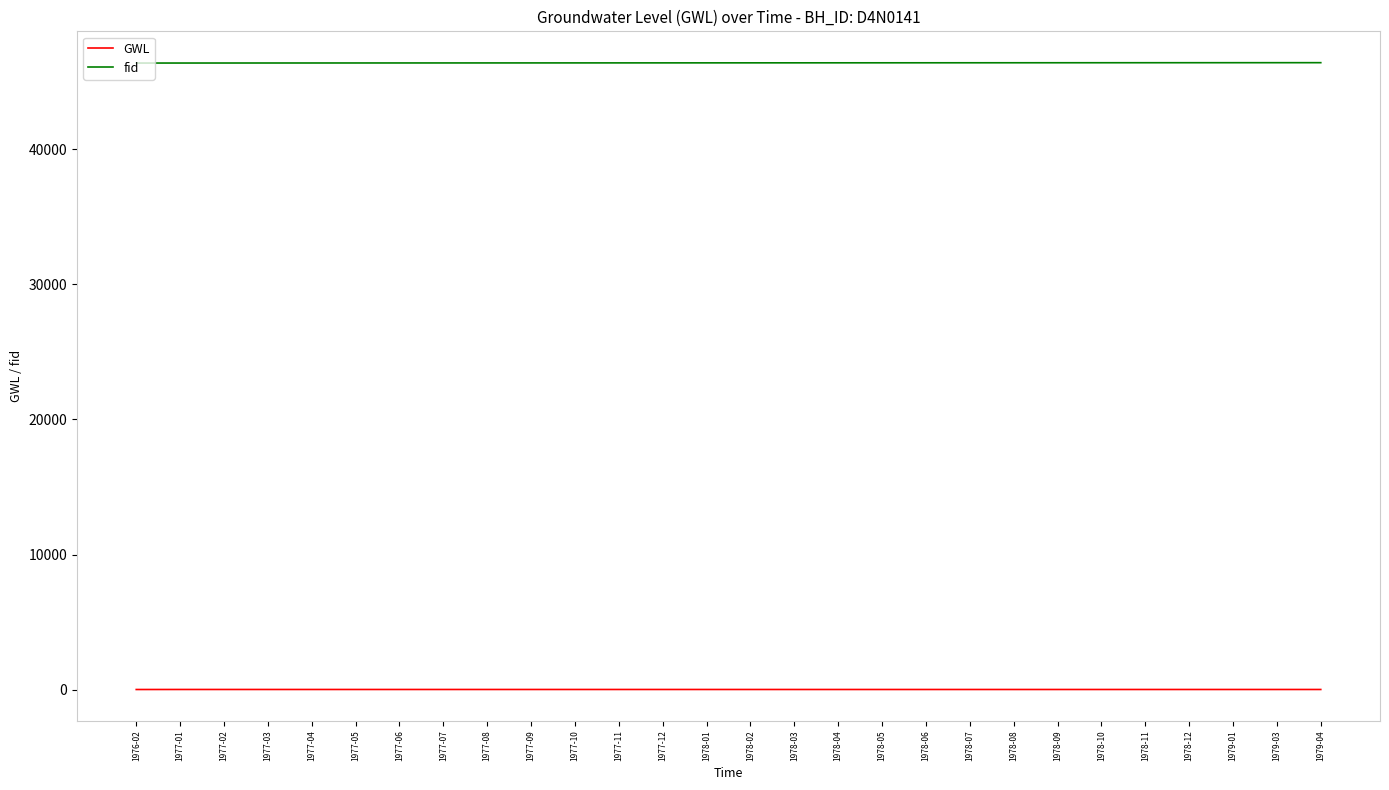

True or false: fid and GWL cross at least once.

False